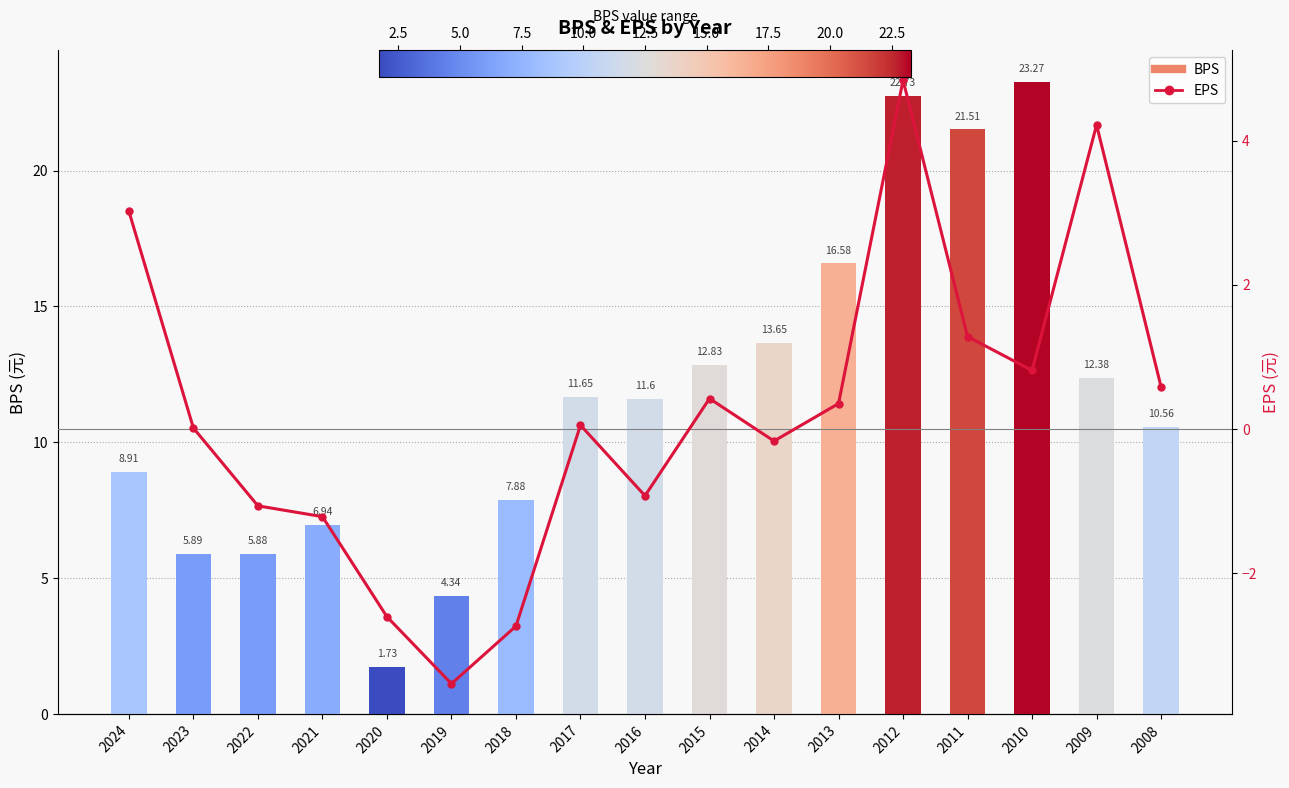

At which category does the chart reach its minimum across all series?

2019